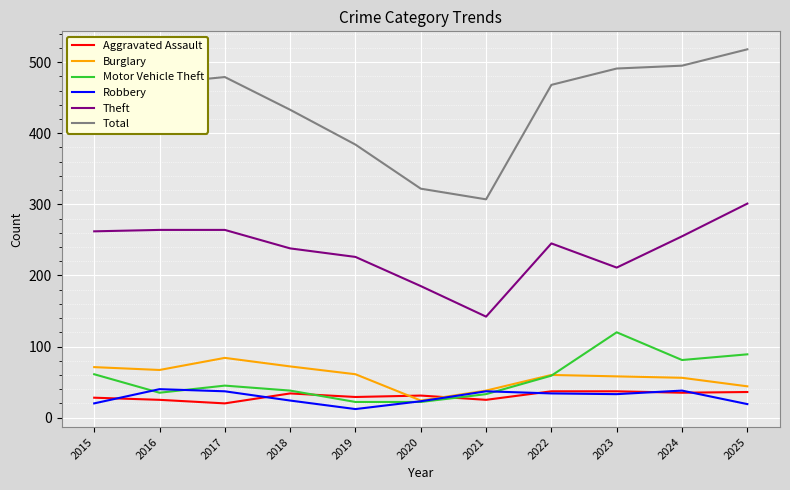

Where is Theft nearest to the value 221?

2019